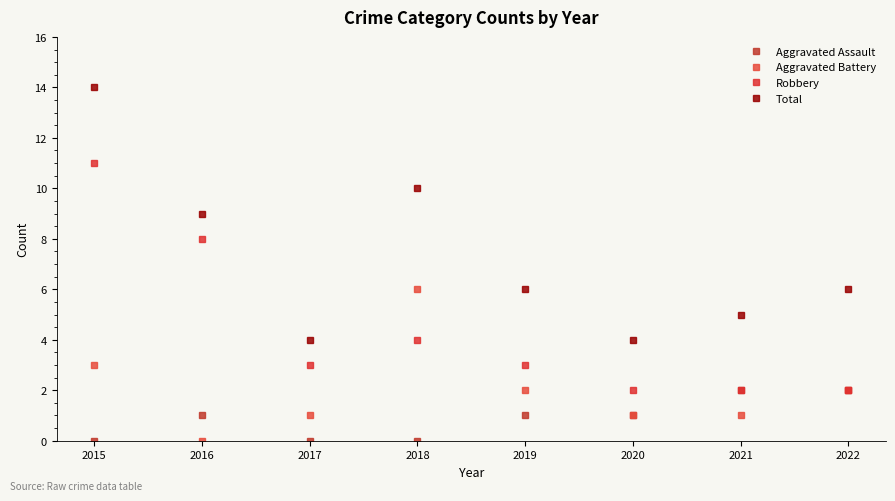

Where is the first local maximum for Robbery?

2018